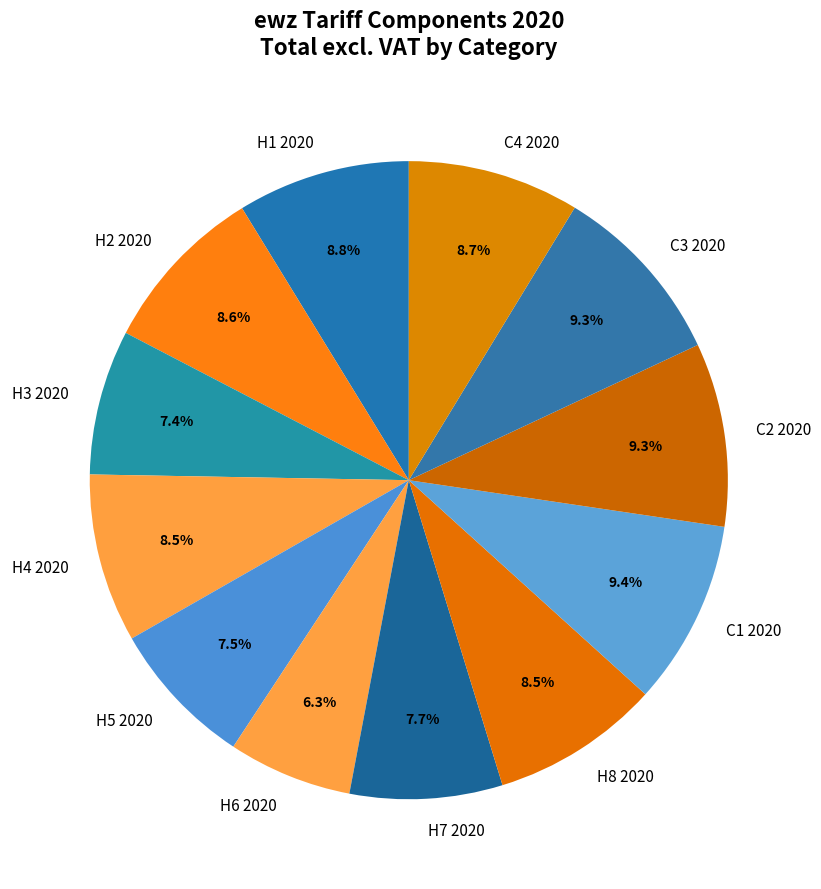

How many segments does this pie chart have?

12